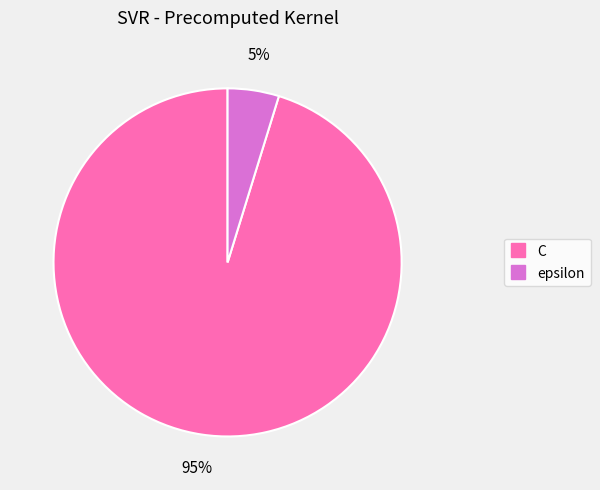

Which category accounts for the majority?

C